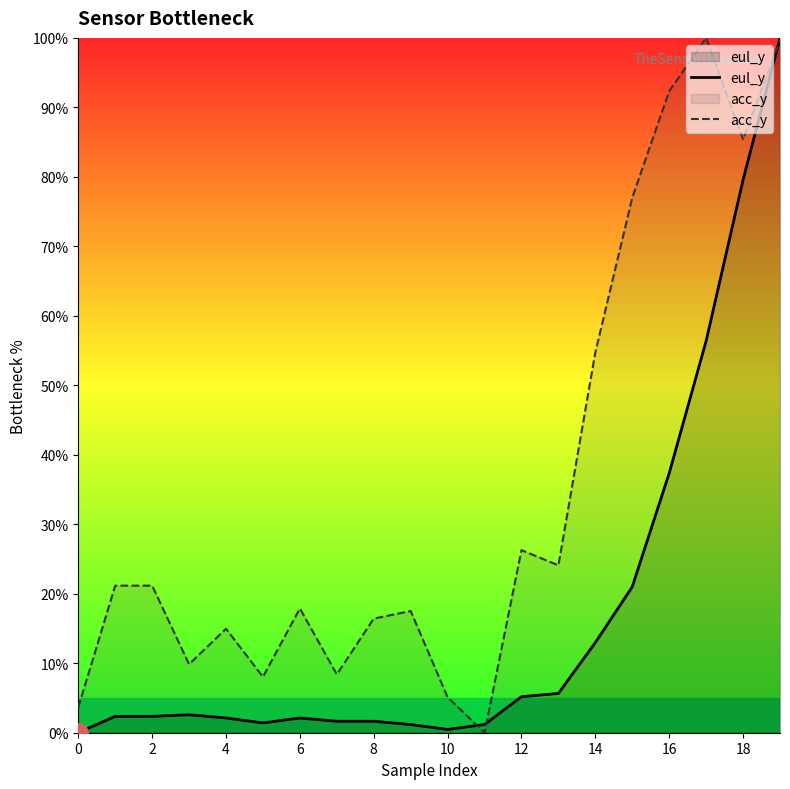

What is the average value of the acc_y series?

35.2